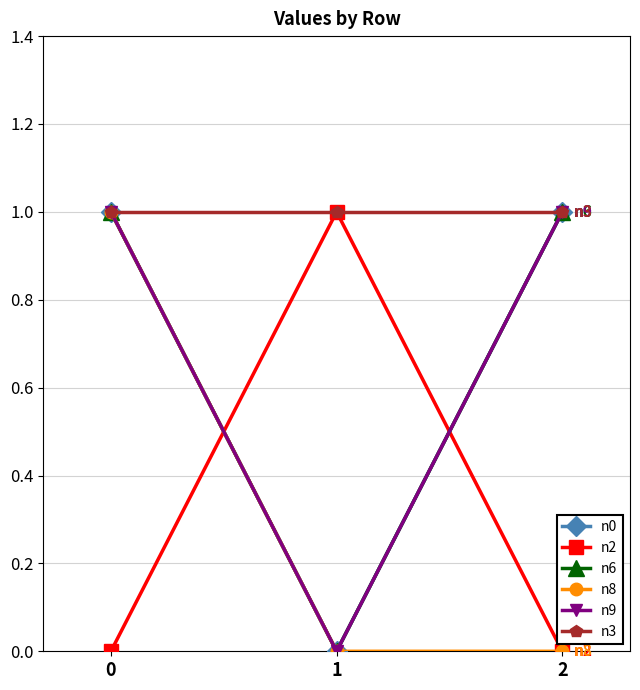

Does the chart have visible grid lines?

Yes